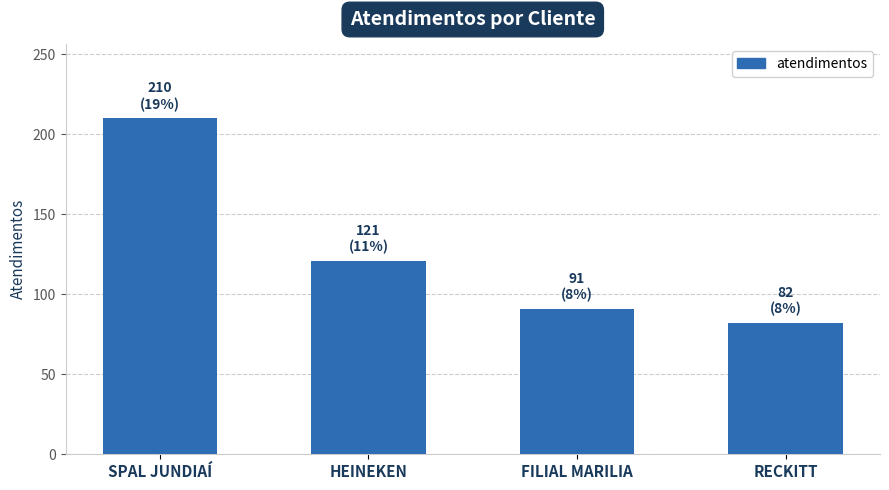

What position from the right is HEINEKEN?

3